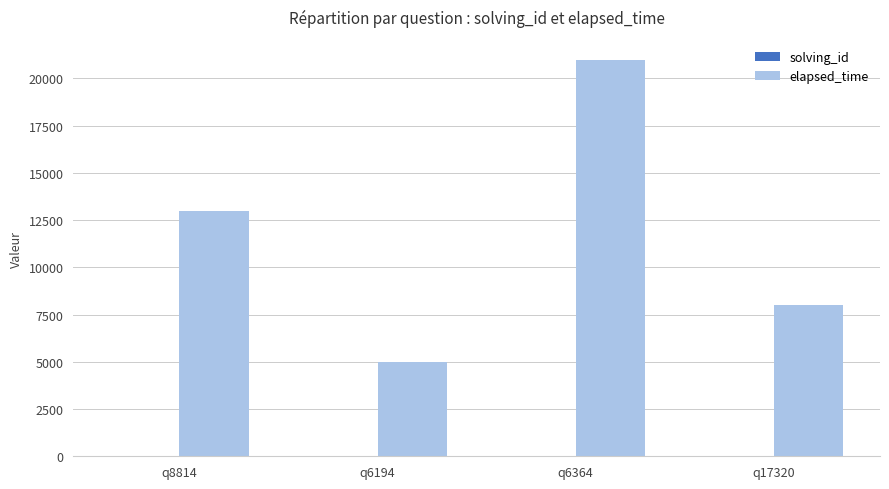

Which category has the highest value in the elapsed_time series?

q6364